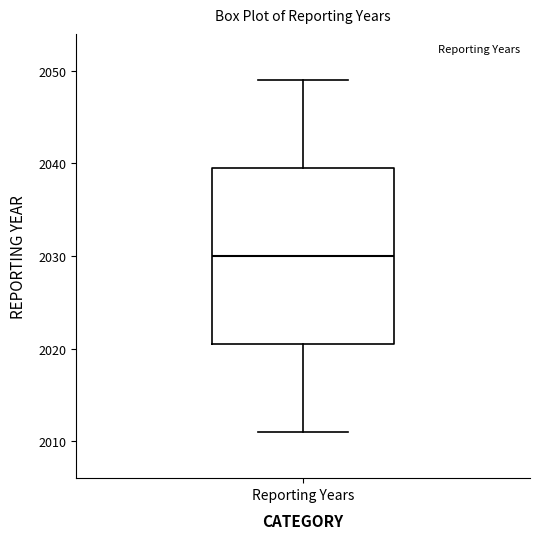

Read this box plot against the y-axis: the position of the median line, the range covered by the box, and the ends of both whiskers. The values are not printed on the chart, so give them approximately, as read against the axis.

median 2030, box 2021 to 2040, whiskers 2011 to 2049